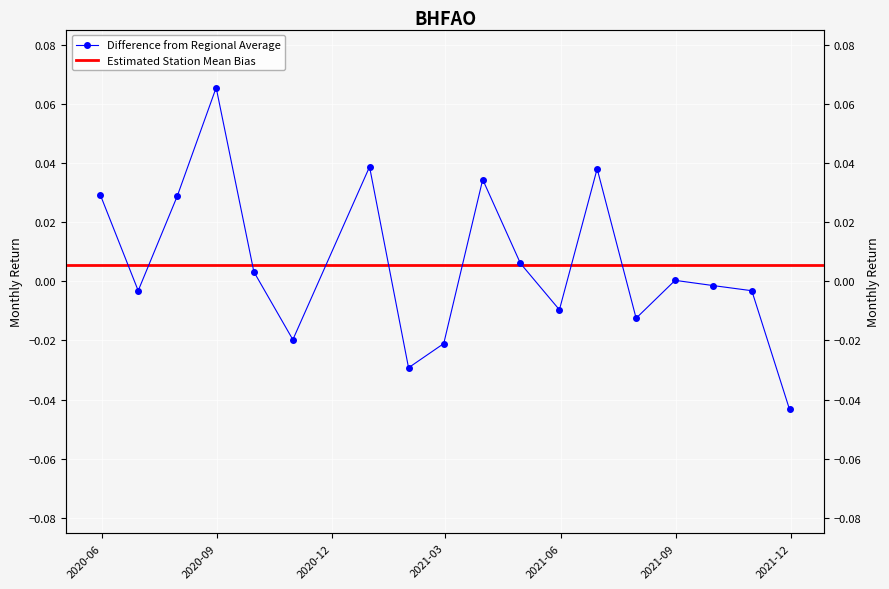

At which label does the data first exceed 0?

2020-06